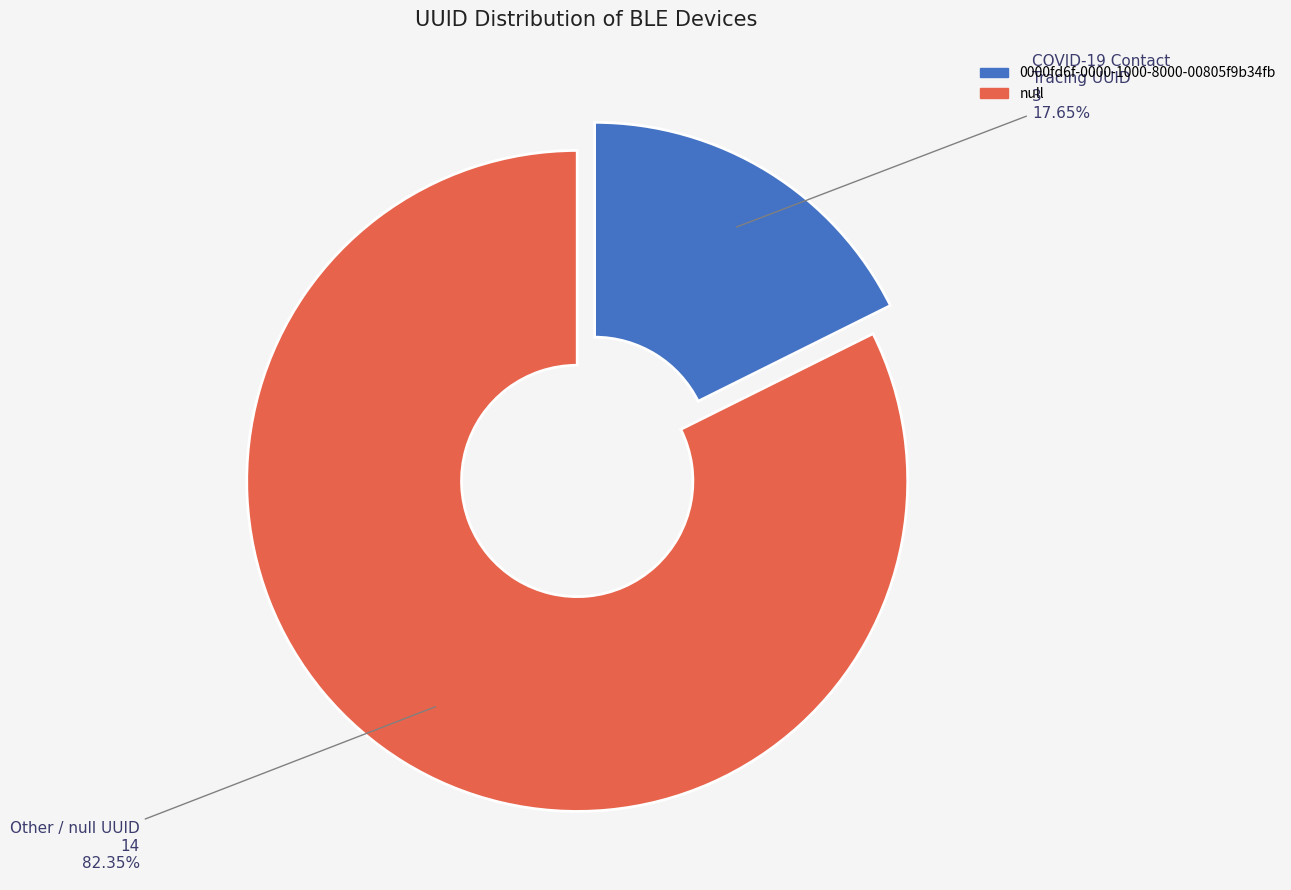

The 0000fd6f-0000-1000-8000-00805f9b34fb slice represents 18% of the pie. True or false?

True